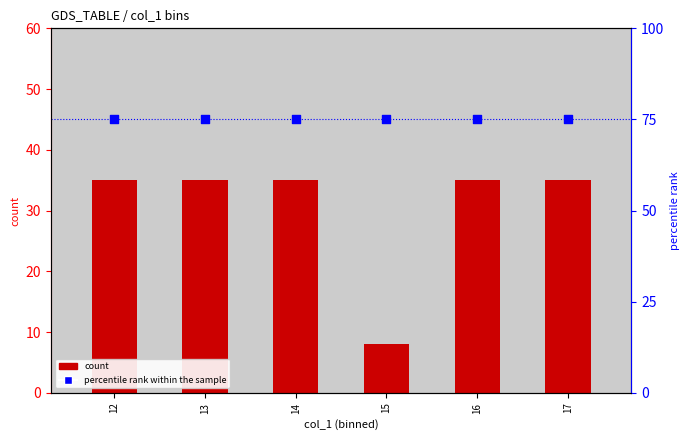

At how many categories does at least one series exceed 67?

6